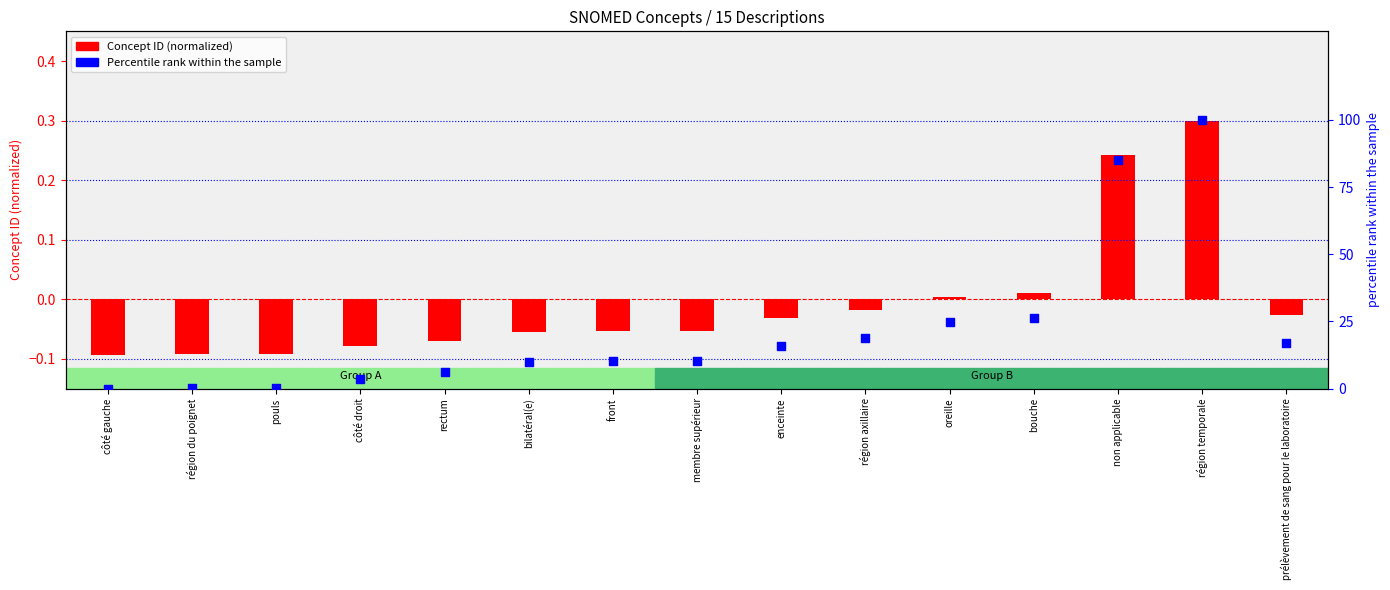

Is the value of Percentile rank within sample at enceinte greater than the value of Concept ID (normalized) at enceinte?

Yes